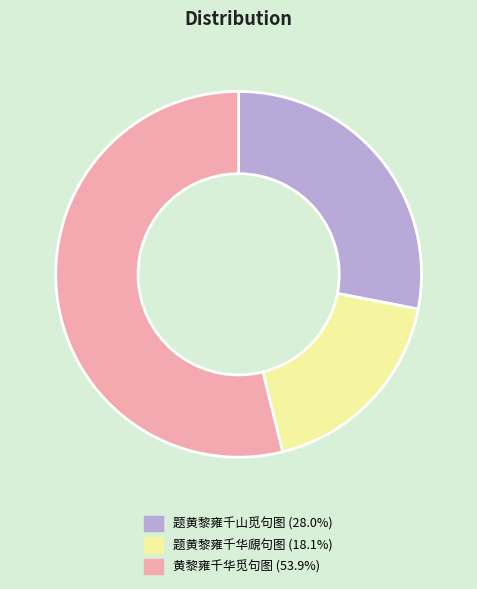

Is there a majority slice in this chart?

Yes